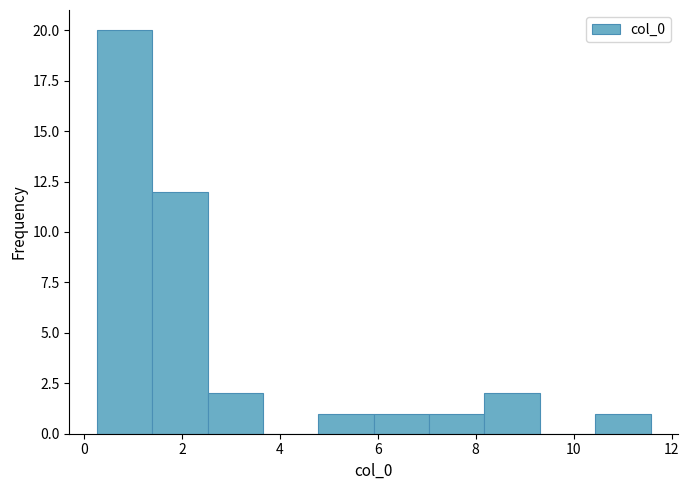

What is the height of the bar covering 10.4 to 11.6 on the x-axis? Neither the bar edges nor the heights are printed on the chart, so give them approximately, as read against the axes.

1